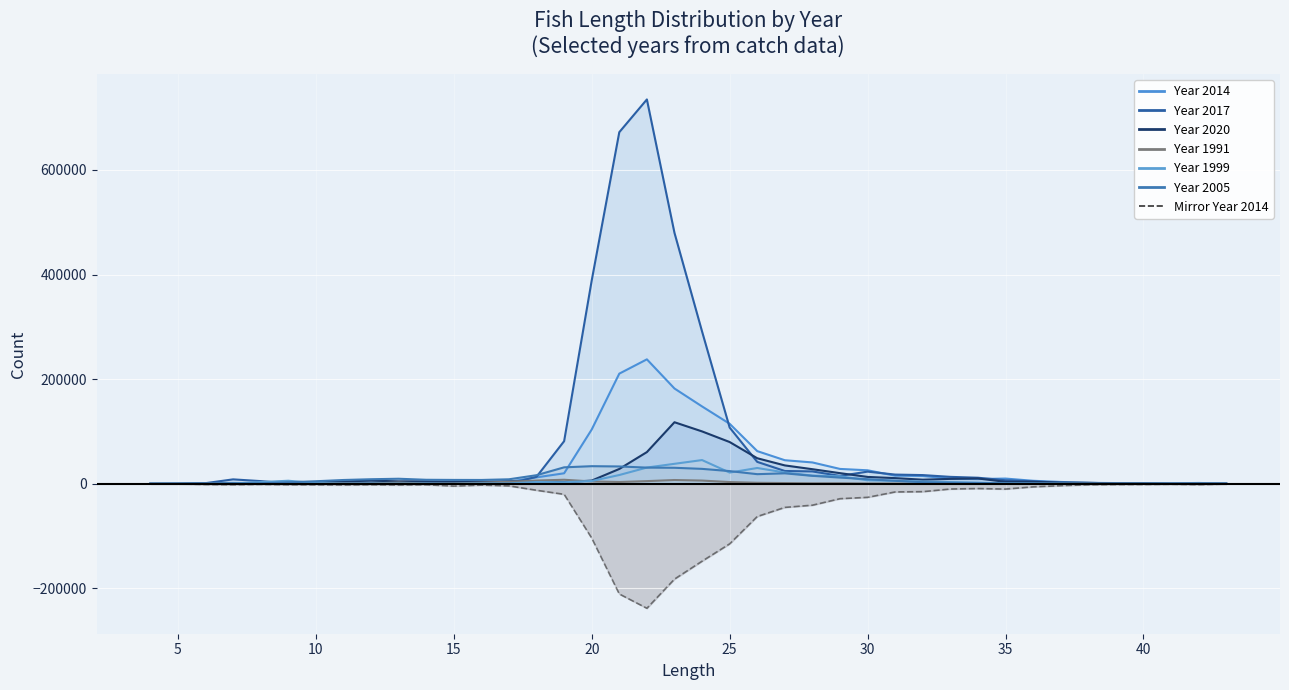

What is the value of the Year 2014 point at the 29th from the left?

14990